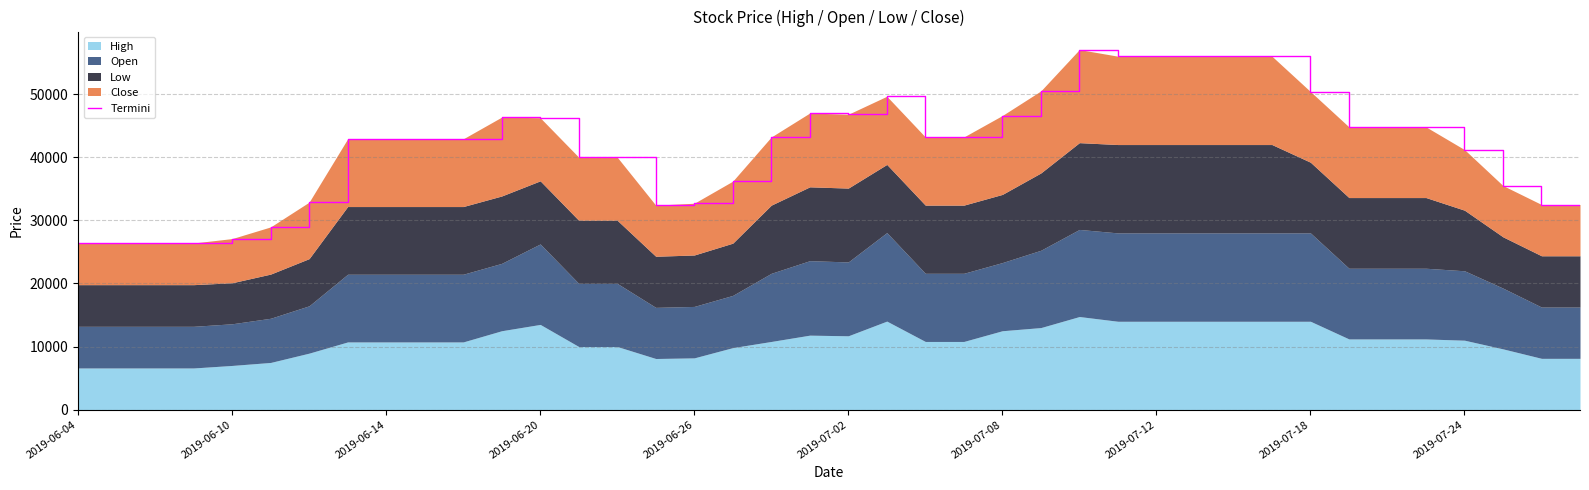

What is the ratio of the value at 11 to the value at 21?

0.9